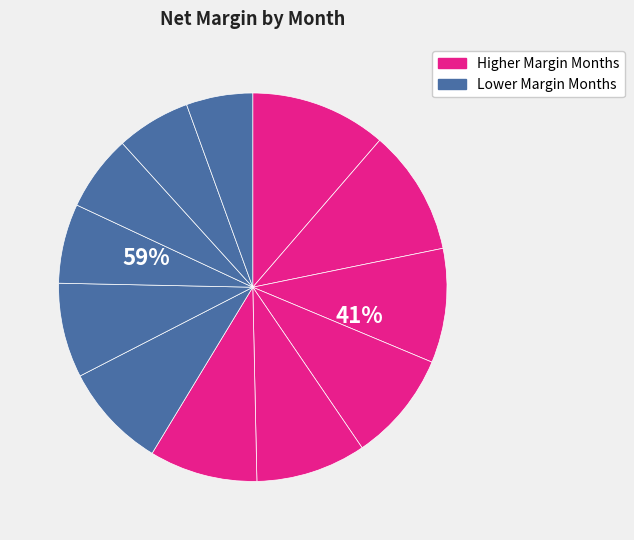

Does any single category account for the majority?

No